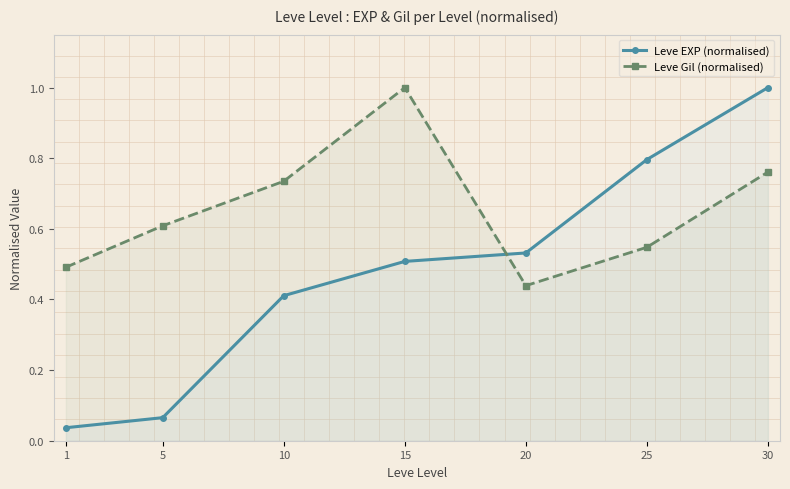

How many lines are shown in the chart?

2